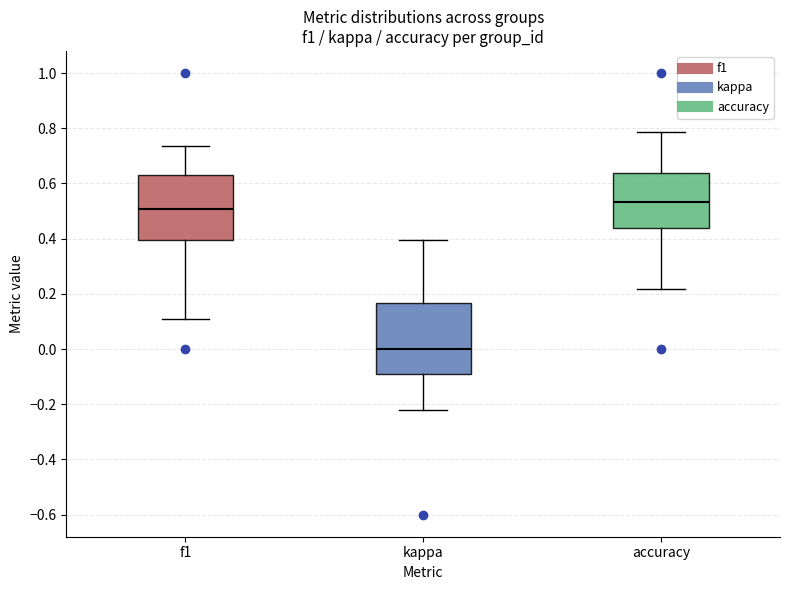

Which box is the tallest, from its lower edge to its upper edge?

kappa